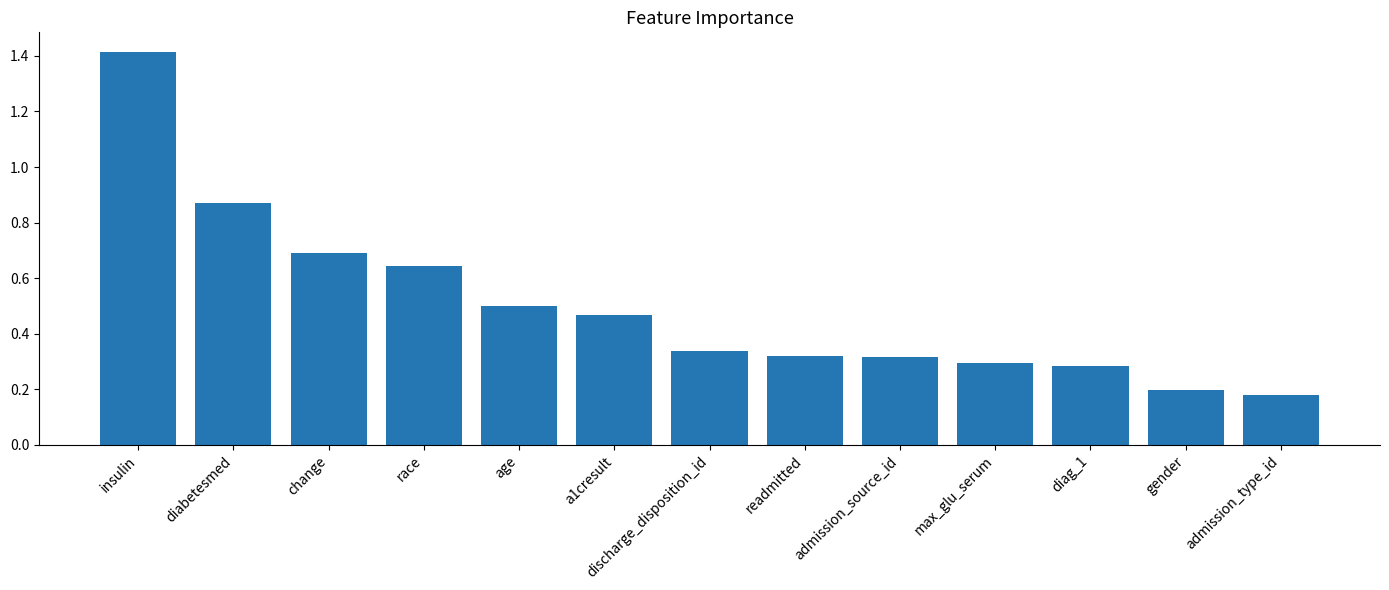

Which has a higher value, admission_type_id or race?

race